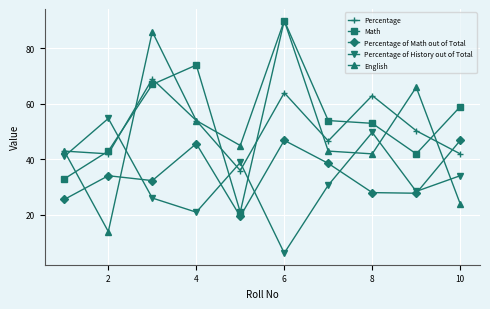

What is the highest value of the English series?

90.0